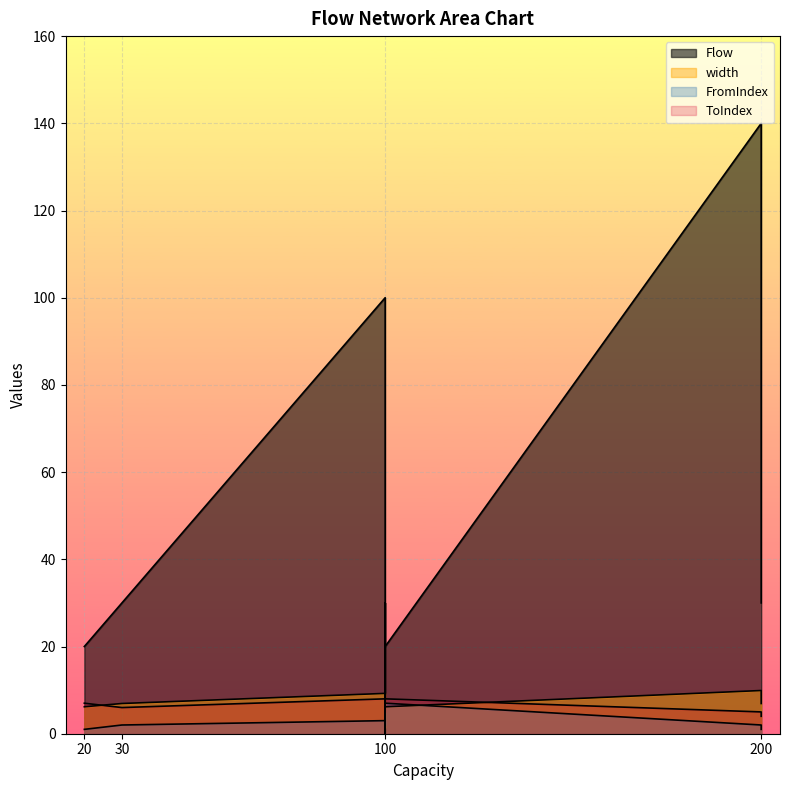

At which category is the sum across all series the highest?

200